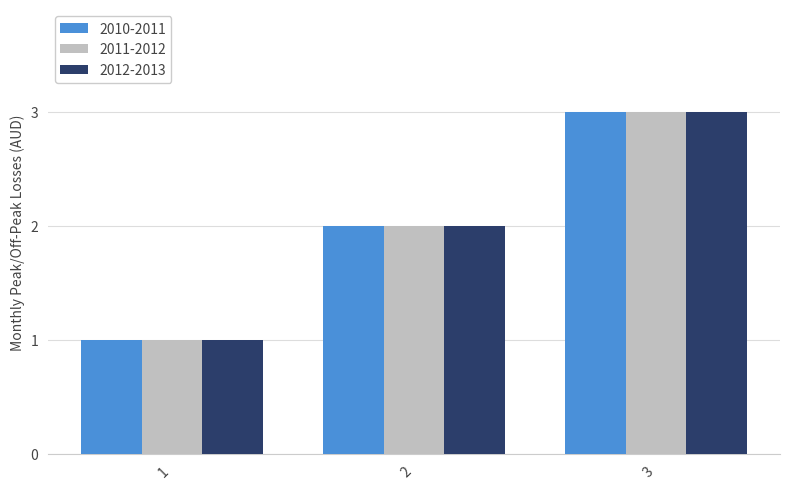

What value does the 2012-2013 series have at 3?

3